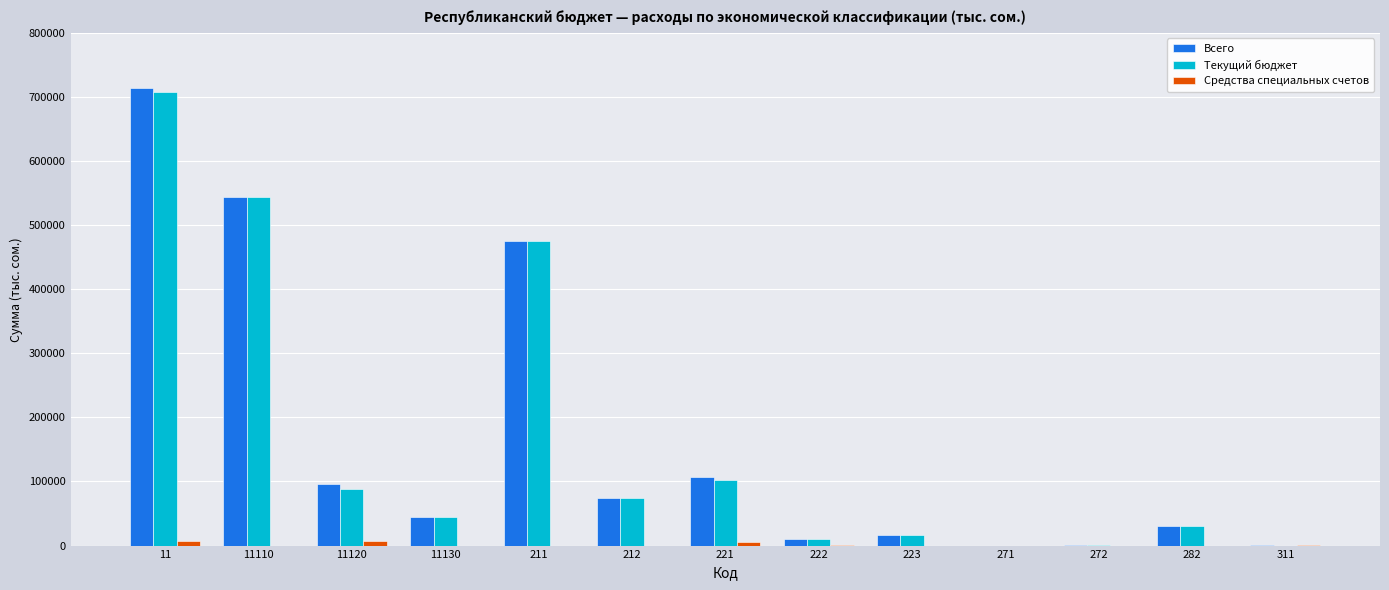

How many groups of bars are there?

13